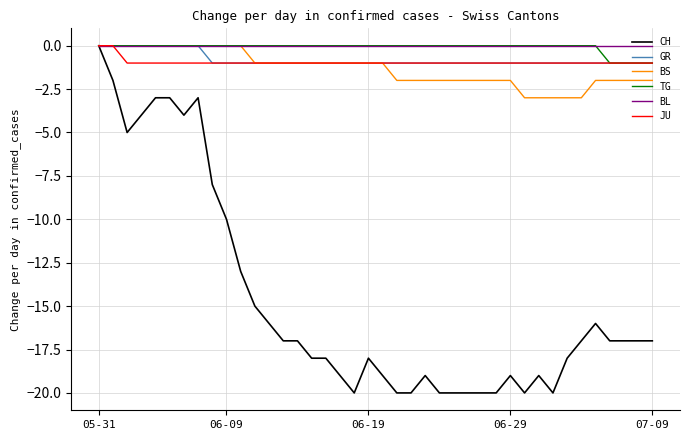

How many BS values are between -2 and 0?

35